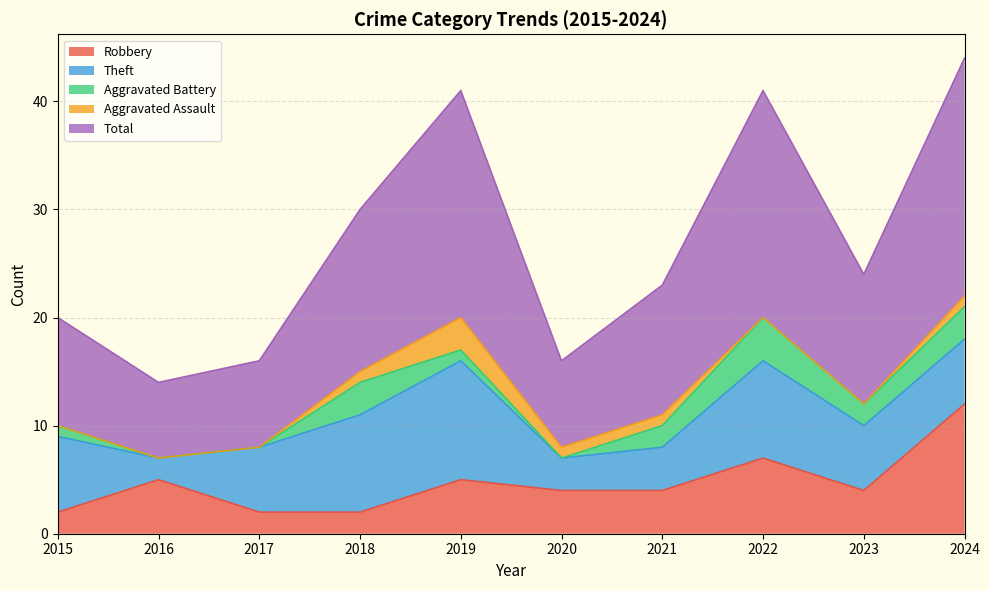

At which category does Aggravated Assault reach its first local peak?

2019